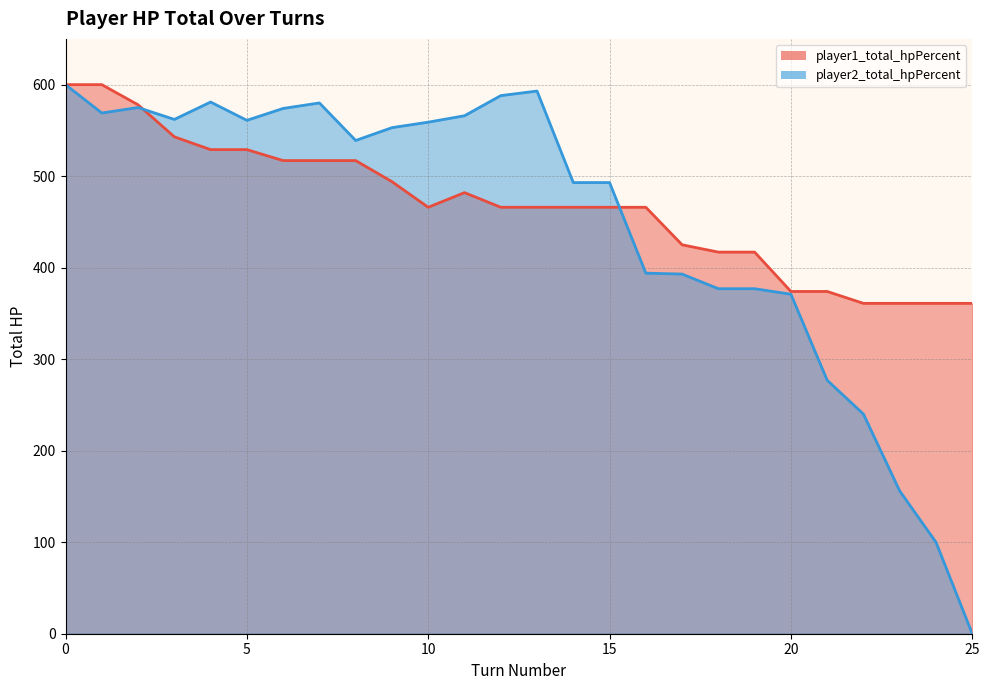

Is it true that player2_total_hpPercent equals 756 at 7?

False